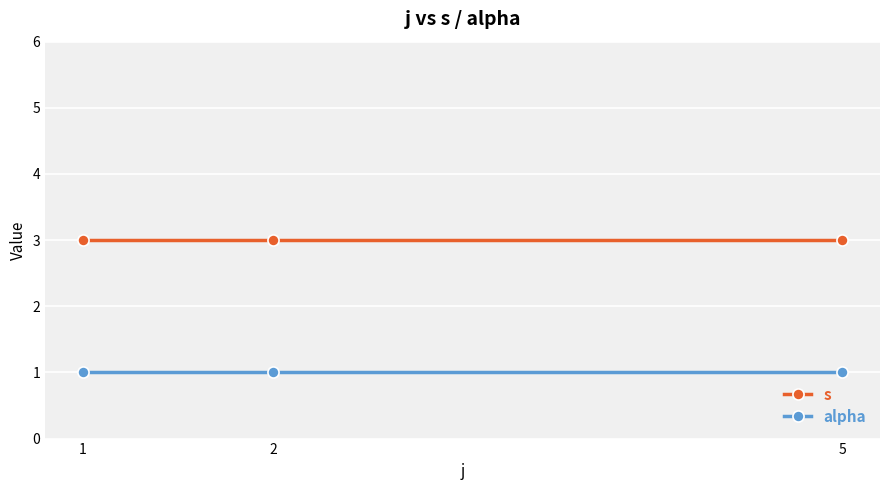

What is the value of the s point at the 2nd from the left?

3